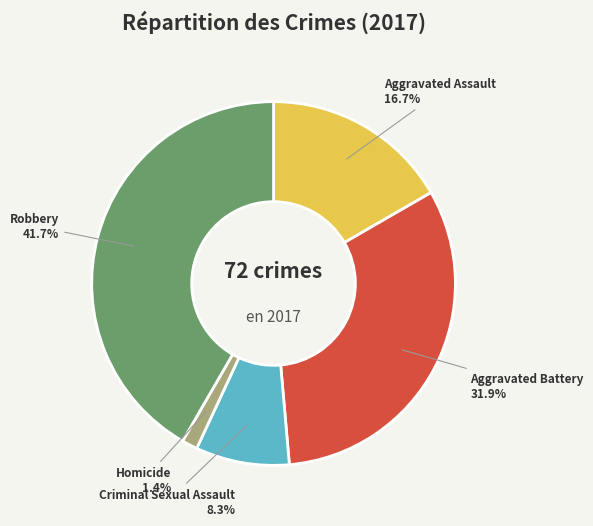

Is there any slice that represents more than half of the pie?

No